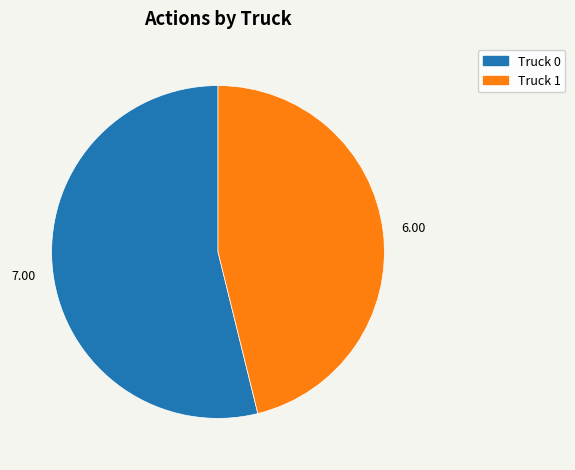

Is the sum of Truck 1 and Truck 0 greater than half?

Yes